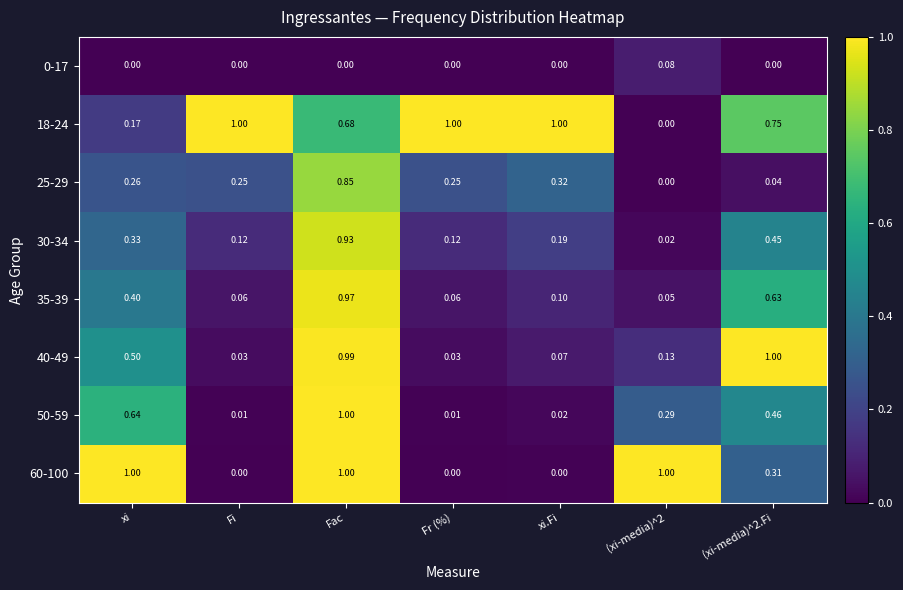

Which category has the highest value in the 50-59 series?

Fac